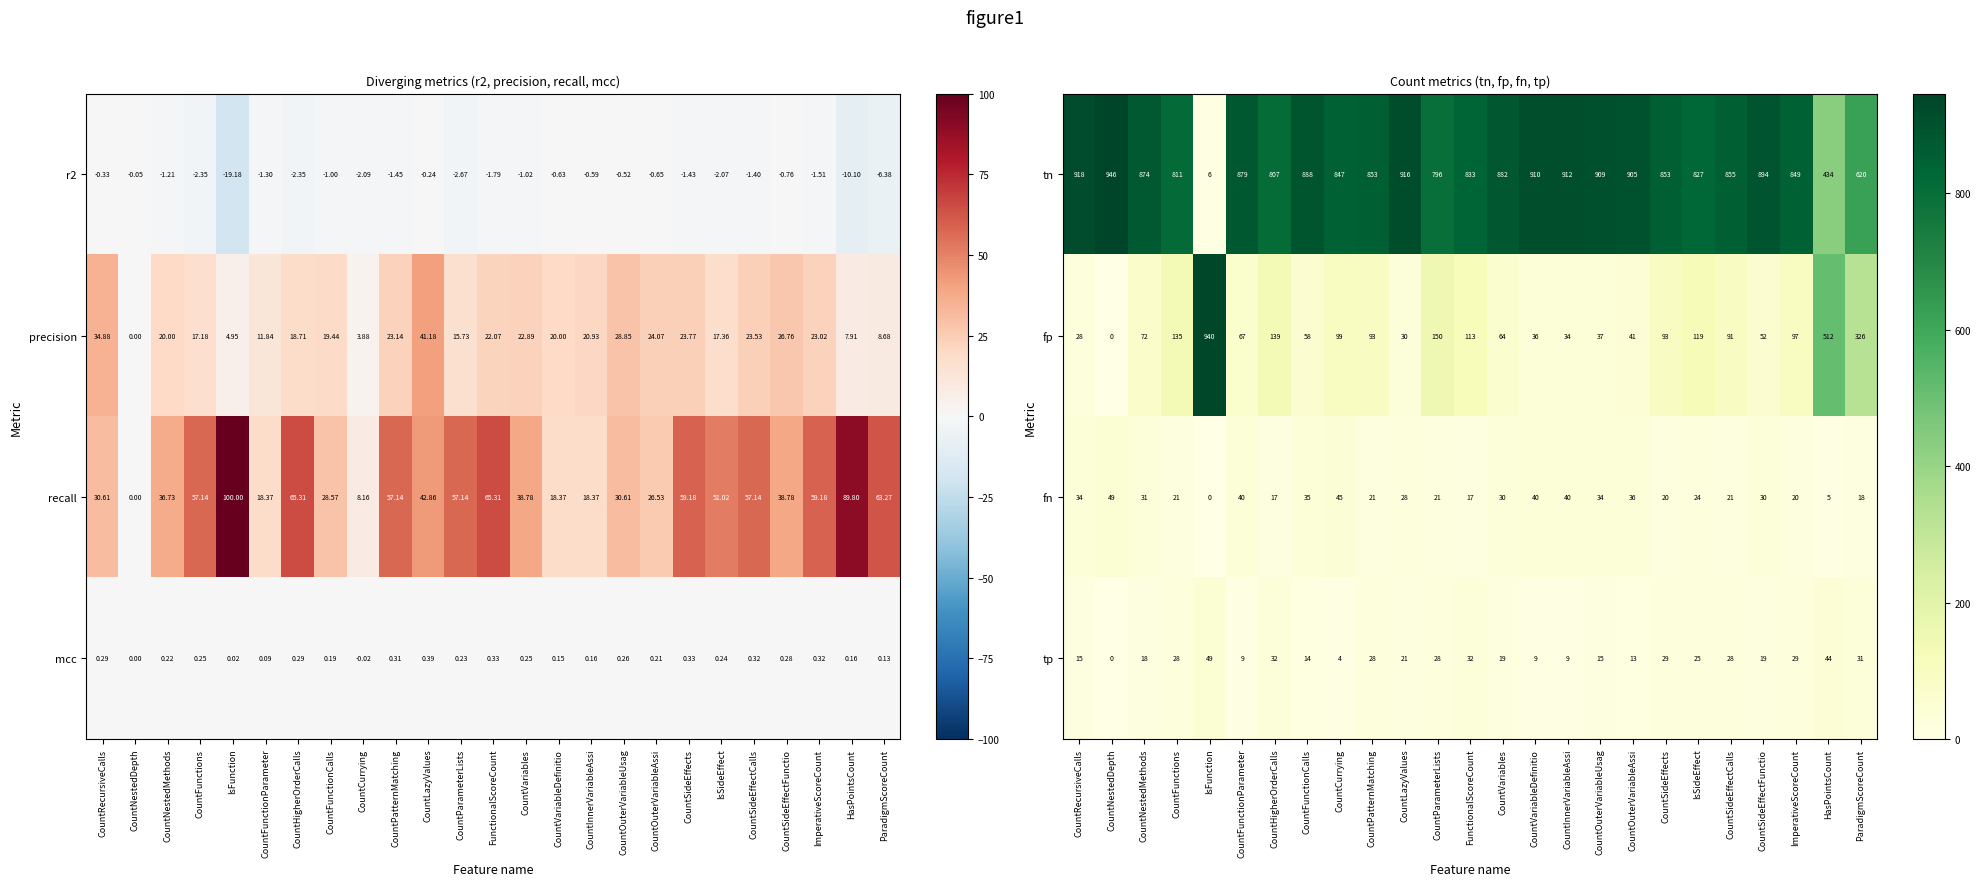

What is the difference between the highest and lowest values at CountFunctionParameter?

870